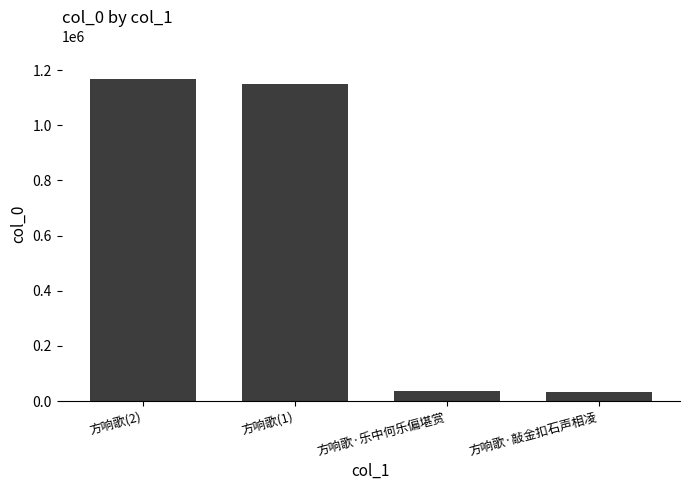

What is the sum of all values?

2387098